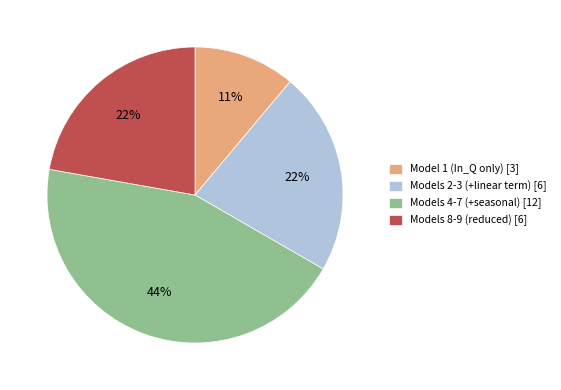

How many slices are in this pie chart?

4